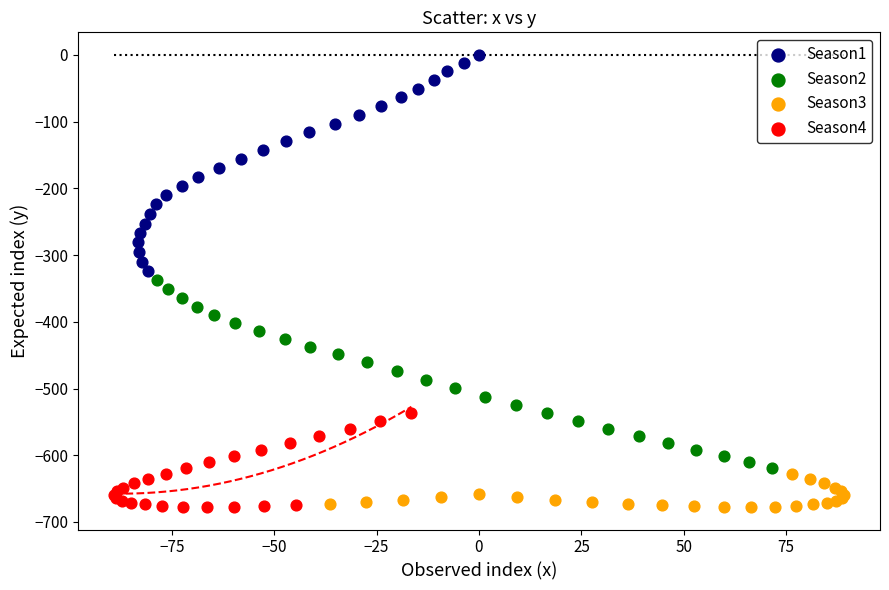

Which series has the widest spread of Y values?

Season1